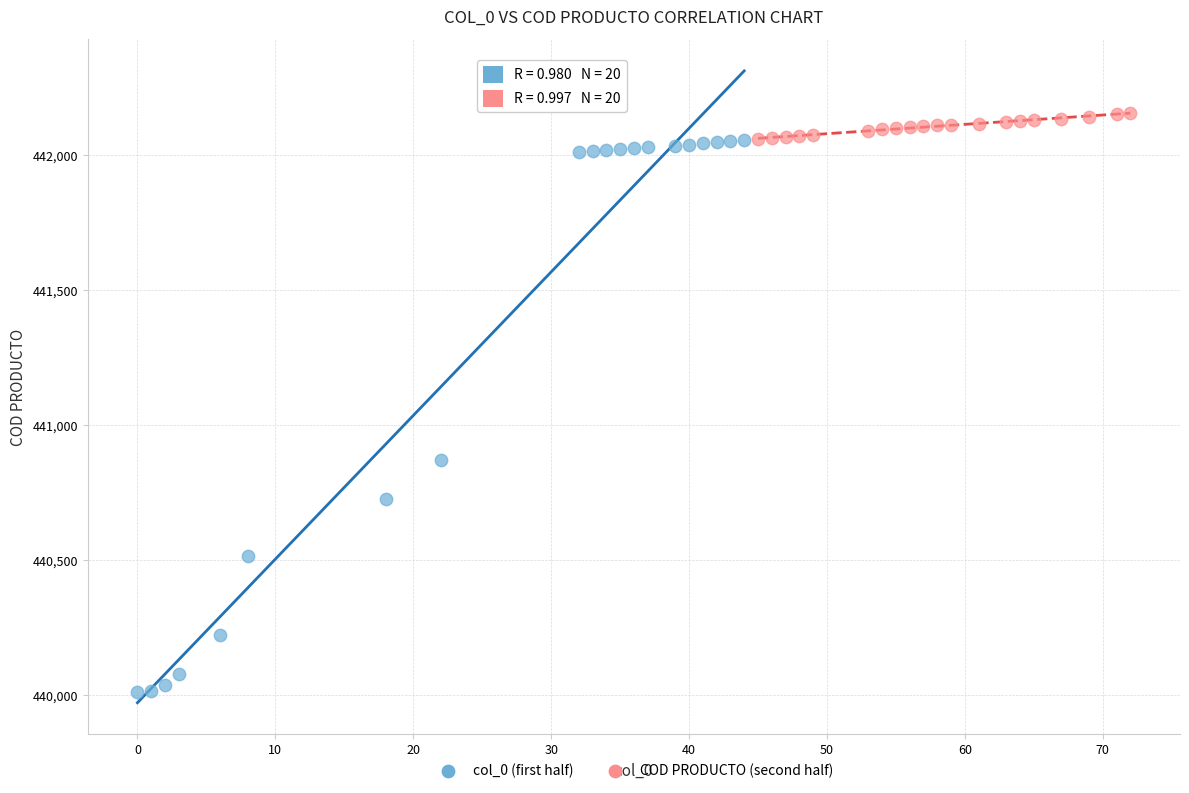

Which series reaches the minimum Y coordinate?

col_0 (first half)